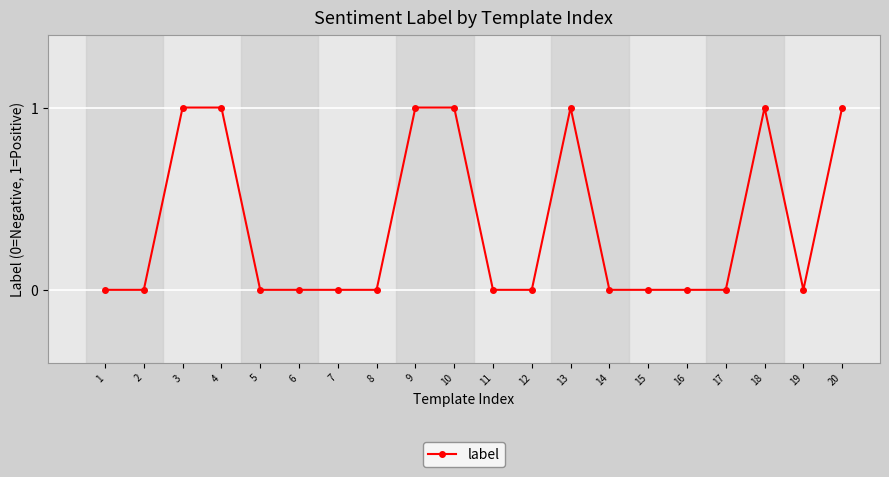

What is the change in value from 2 to 13?

+1